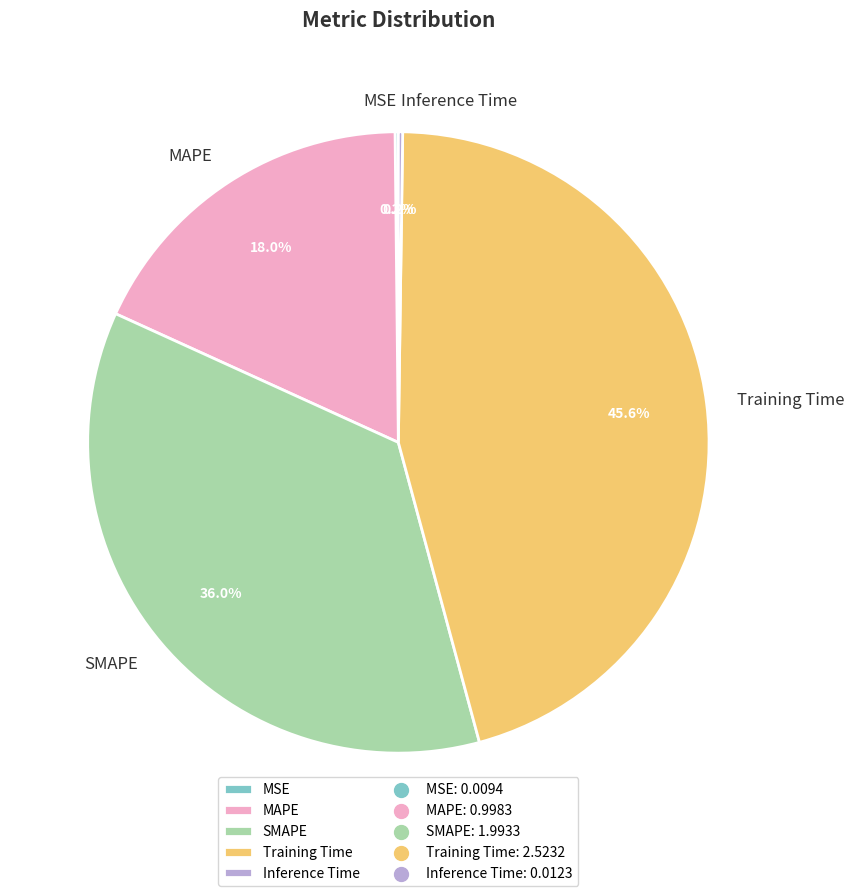

What portion of the pie excludes MAPE?

82.0%